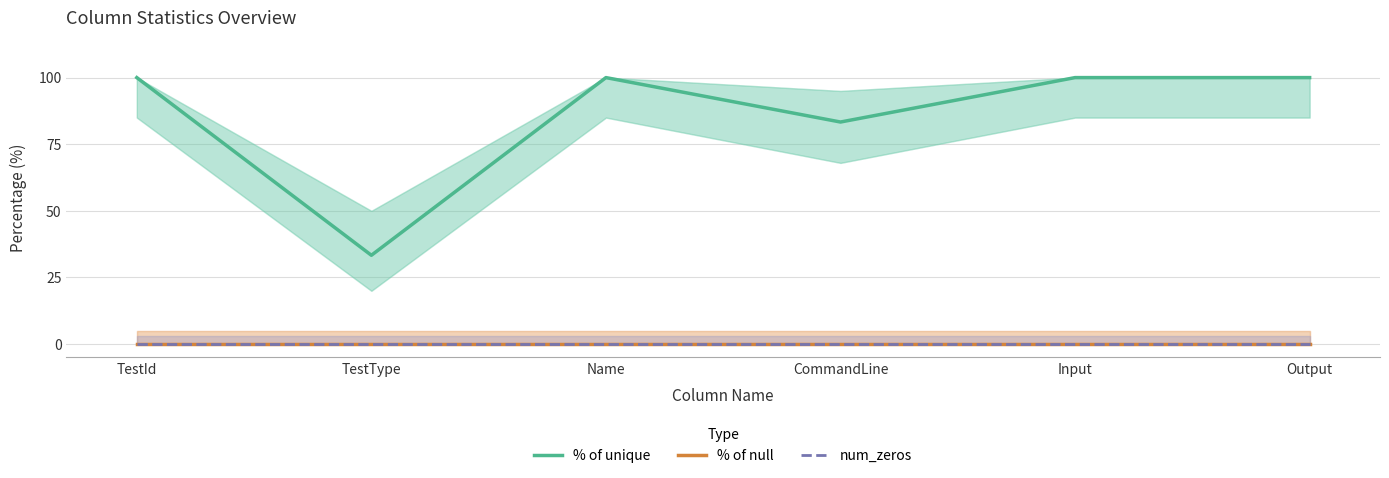

The value of % of unique at TestId is 54.4. True or false?

False